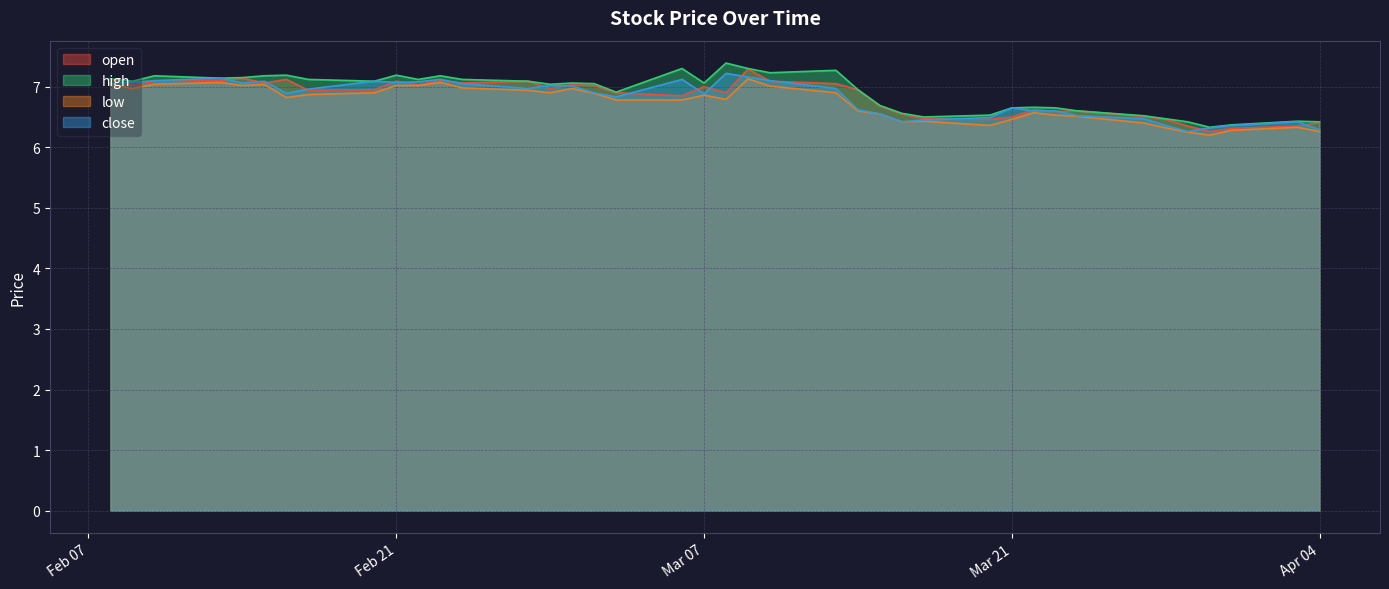

True or false: low has a value of 8.5 at Mar 21.

False